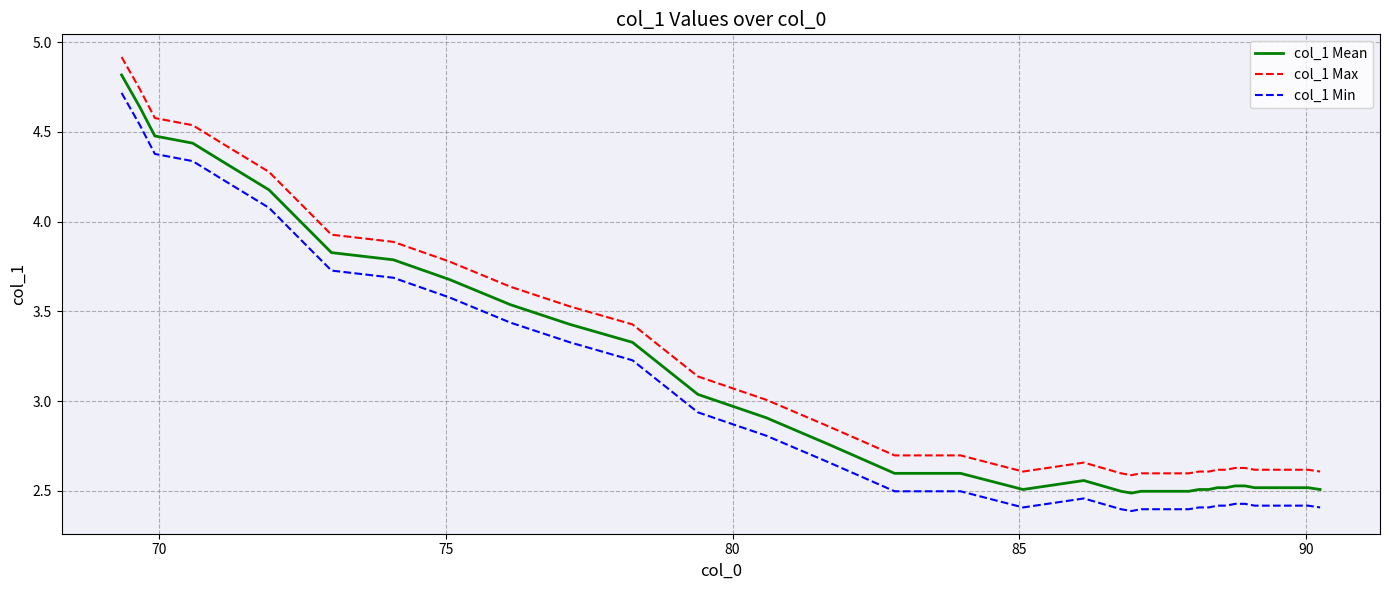

What are all the series names shown in the legend?

col_1 Mean, col_1 Max, col_1 Min